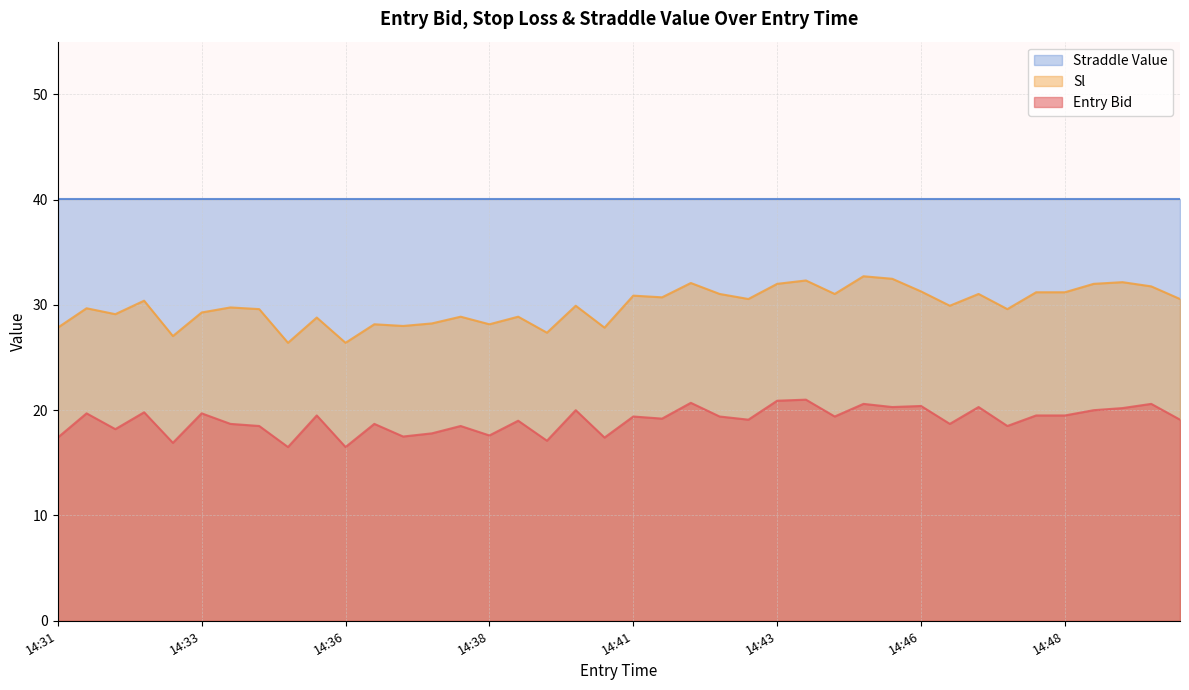

Where is the first local minimum for sl?

14:32